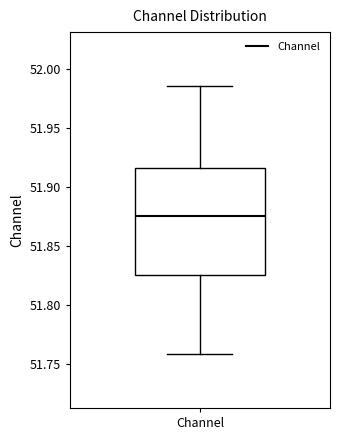

Read this box plot against the y-axis: the position of the median line, the range covered by the box, and the ends of both whiskers. The values are not printed on the chart, so give them approximately, as read against the axis.

median 51.875, box 51.825 to 51.915, whiskers 51.760 to 51.985